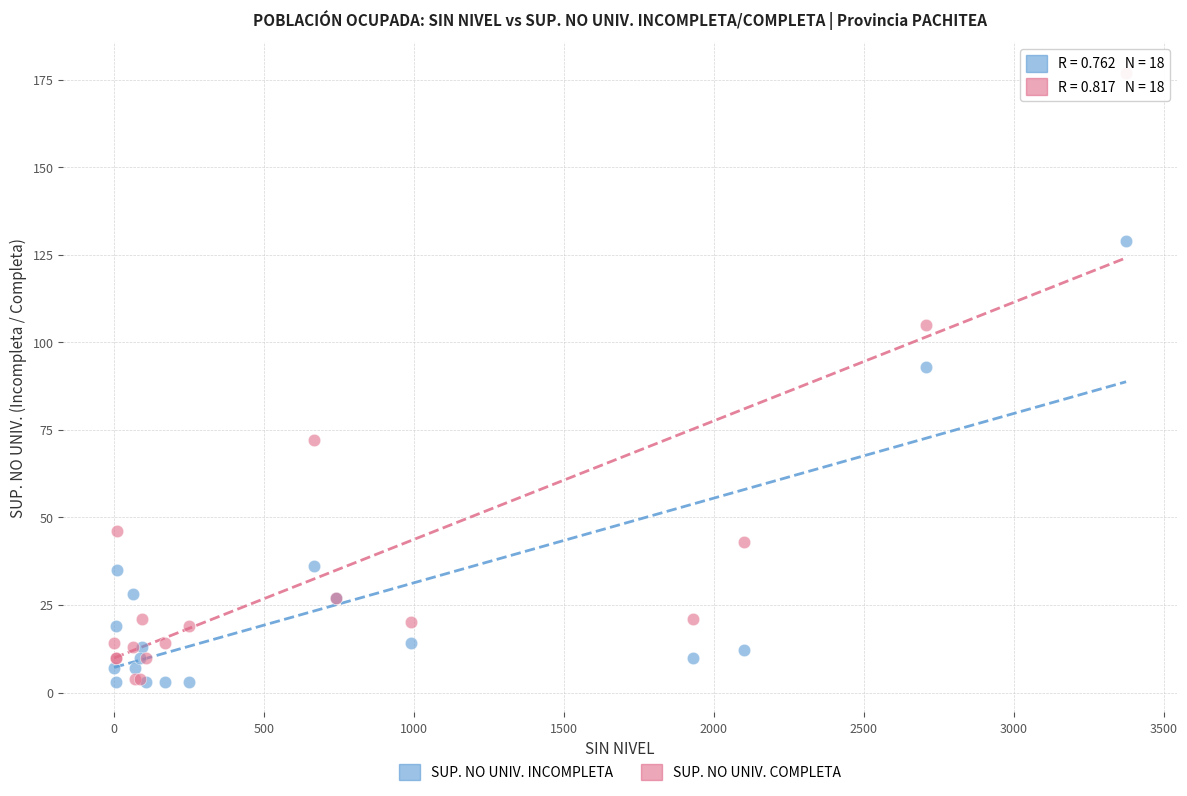

In the SUP. NO UNIV. COMPLETA series, what Y value is closest to 90?

105